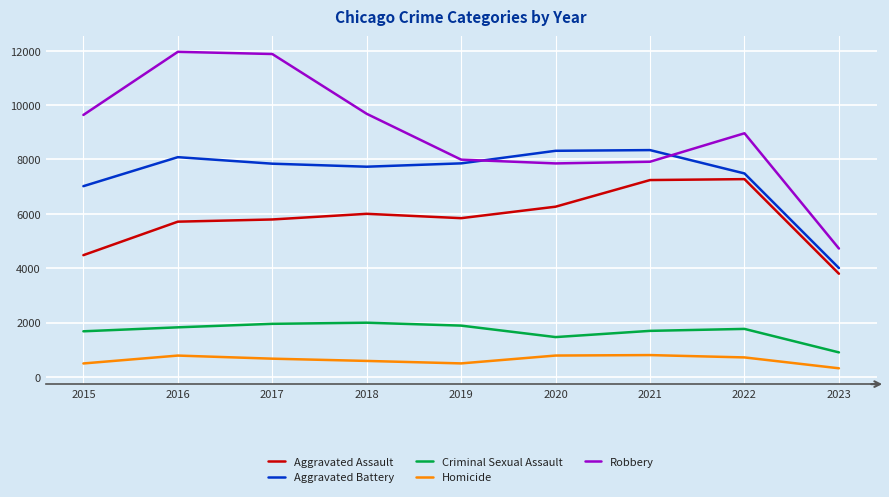

Count the number of data series in this chart.

5